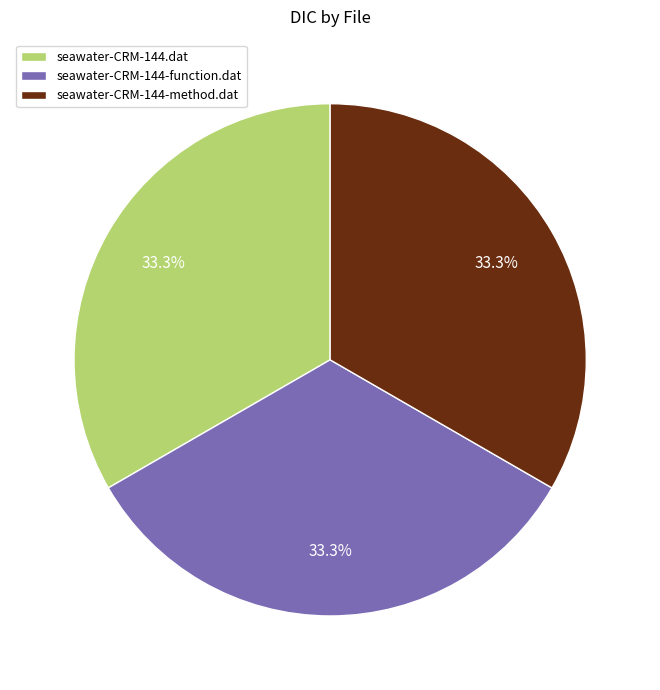

What is the ratio of the value at seawater-CRM-144.dat to the value at seawater-CRM-144-method.dat?

1.0